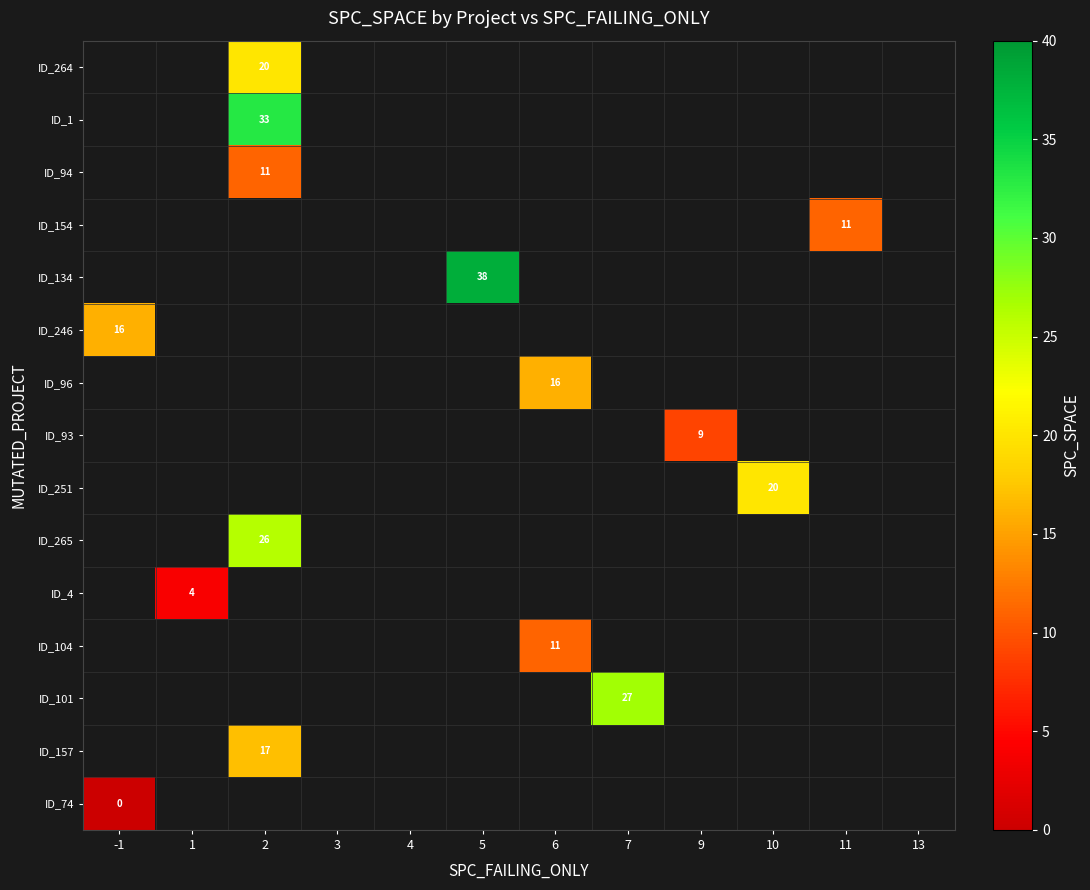

How many data points does each series have?

12